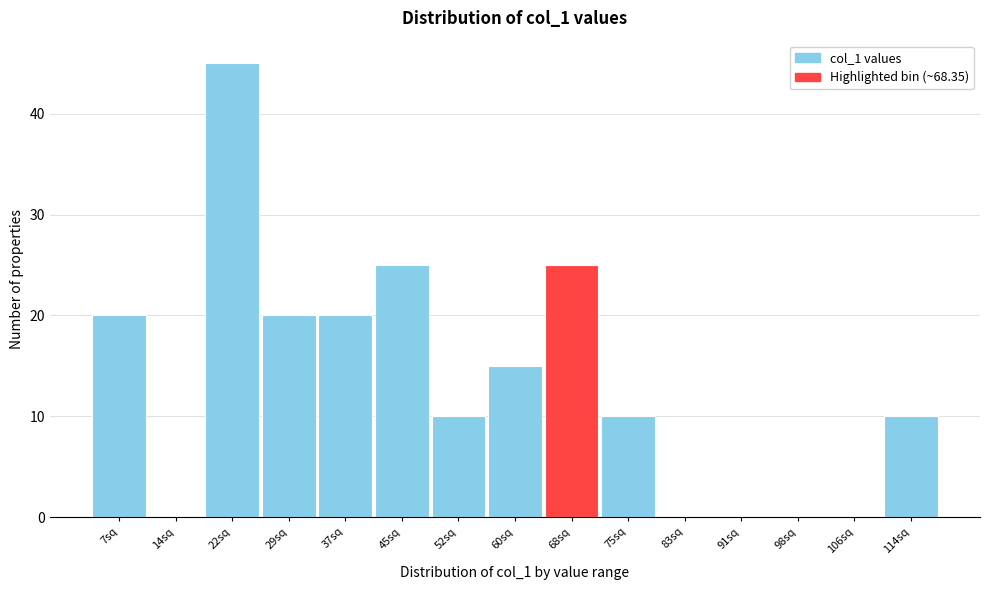

What is the greatest value displayed?

45